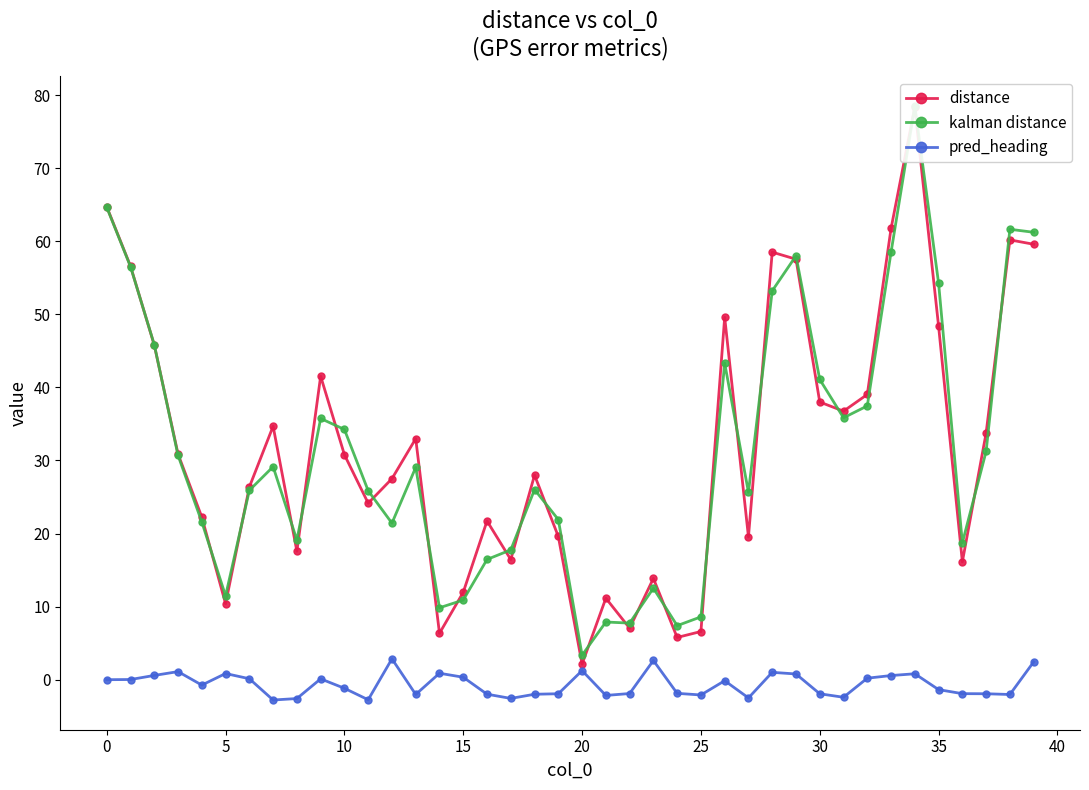

Is it true that pred_heading equals 1.2 at 20?

True